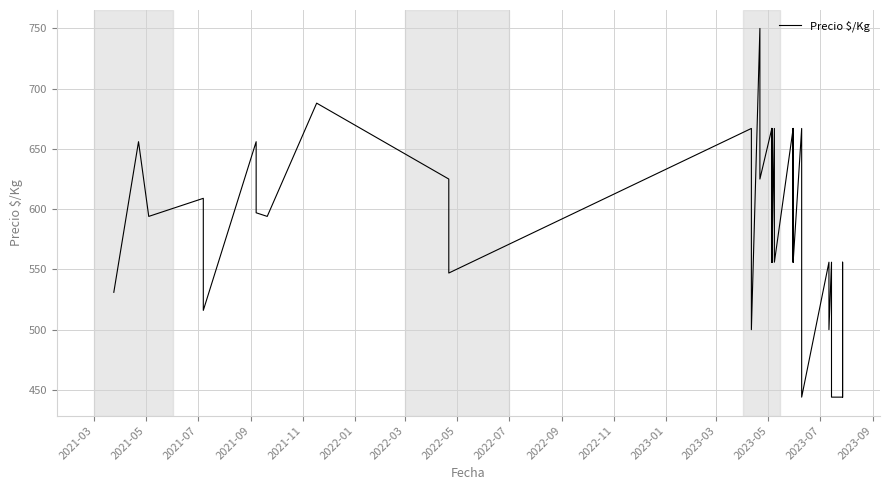

What is the maximum value shown in the chart?

750